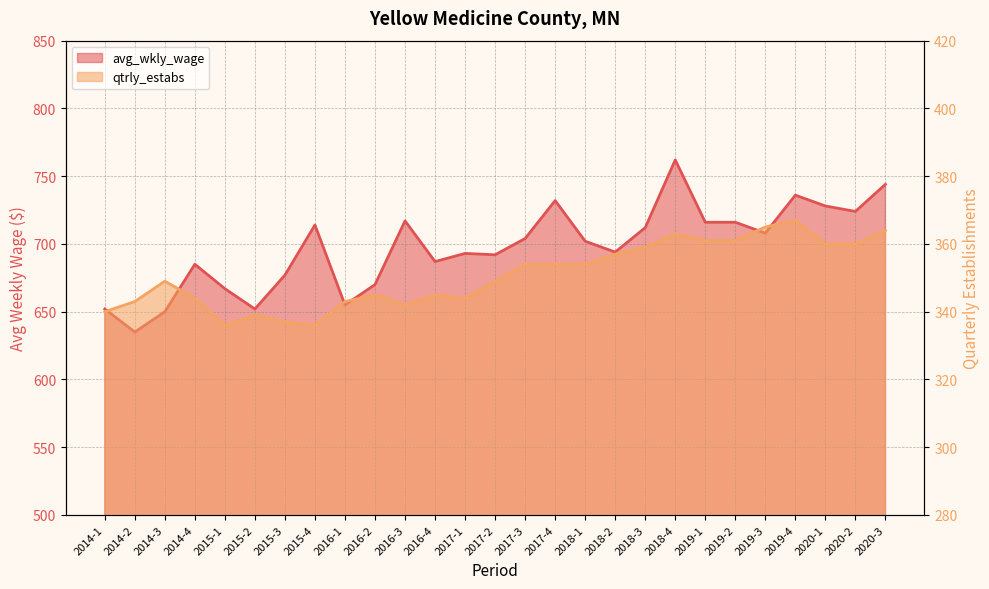

At which label does qtrly_estabs first exceed 349?

2017-3